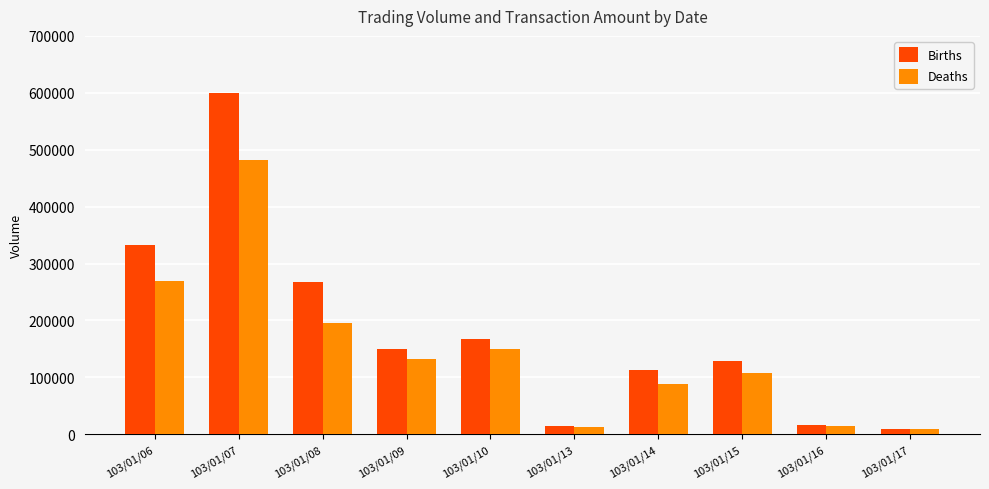

What is the value of the Births bar at the 7th from the left?

113000